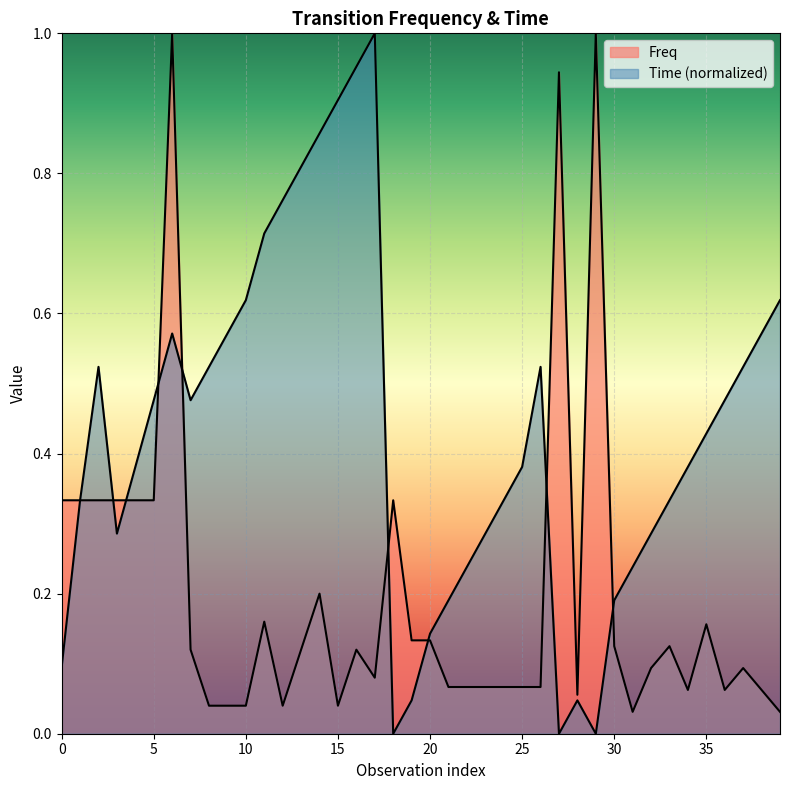

Which series has the largest total across all categories?

Time